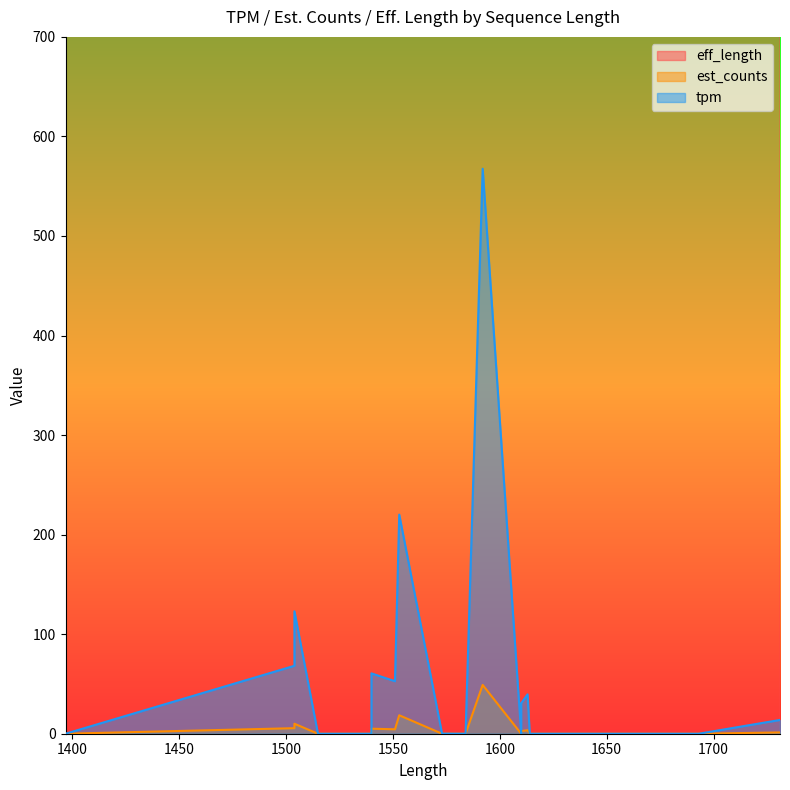

Rank the series by their maximum value, from highest to lowest.

eff_length, tpm, est_counts